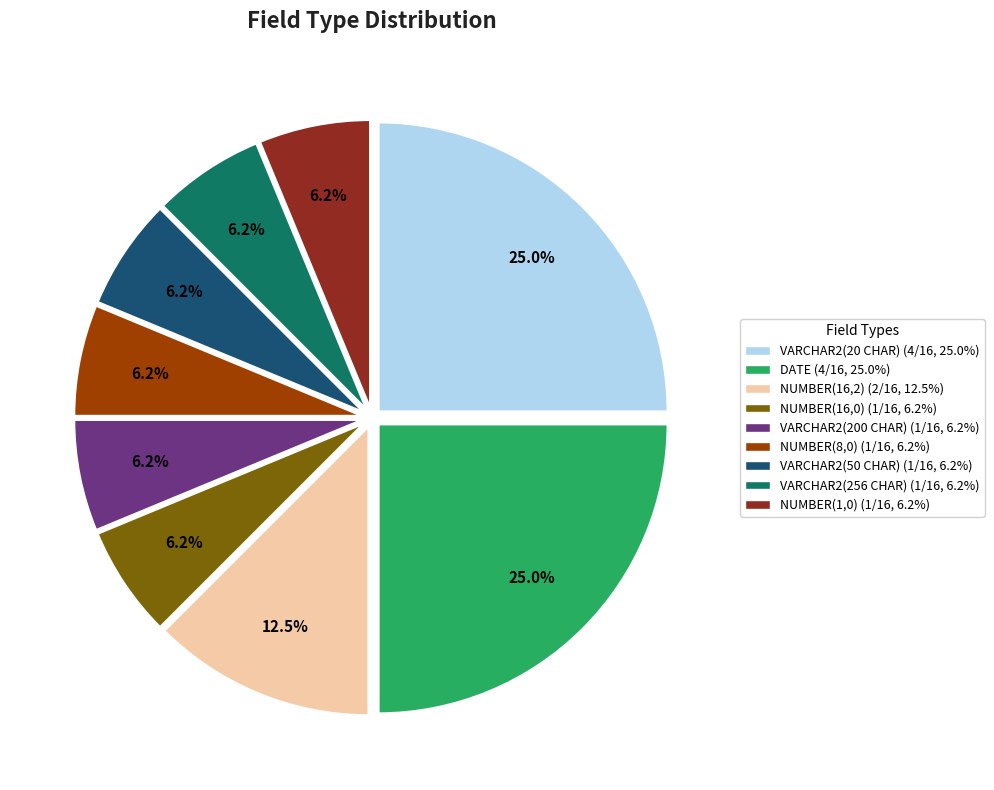

To the nearest percent, what is the average slice percentage?

11%